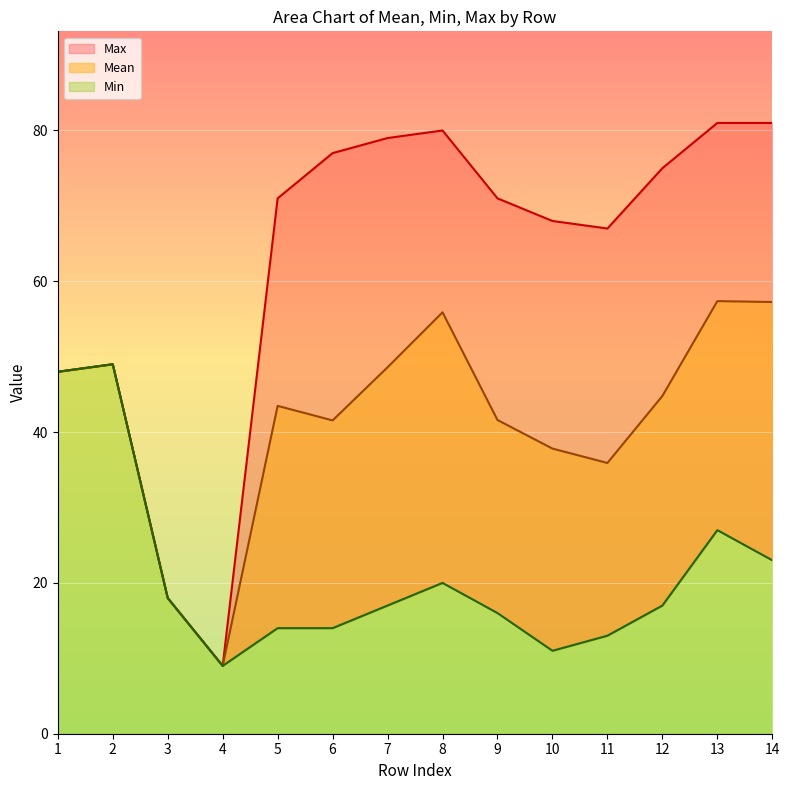

What is the difference between the highest and lowest values at 9?

55.0